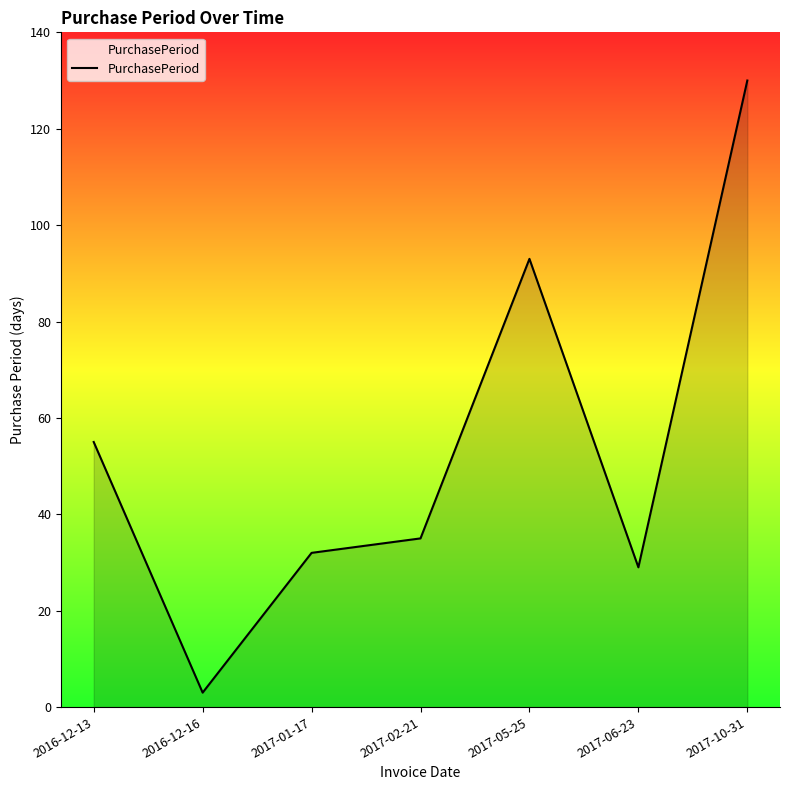

Rank the categories by value from lowest to highest.

2016-12-16, 2017-06-23, 2017-01-17, 2017-02-21, 2016-12-13, 2017-05-25, 2017-10-31